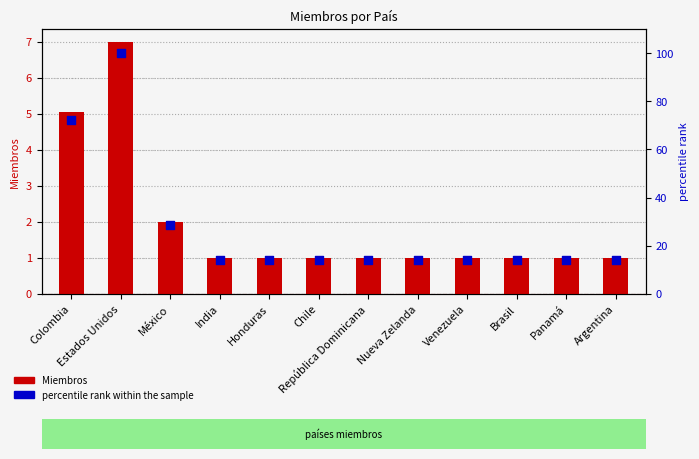

What is the total value across all series at Honduras?

15.3